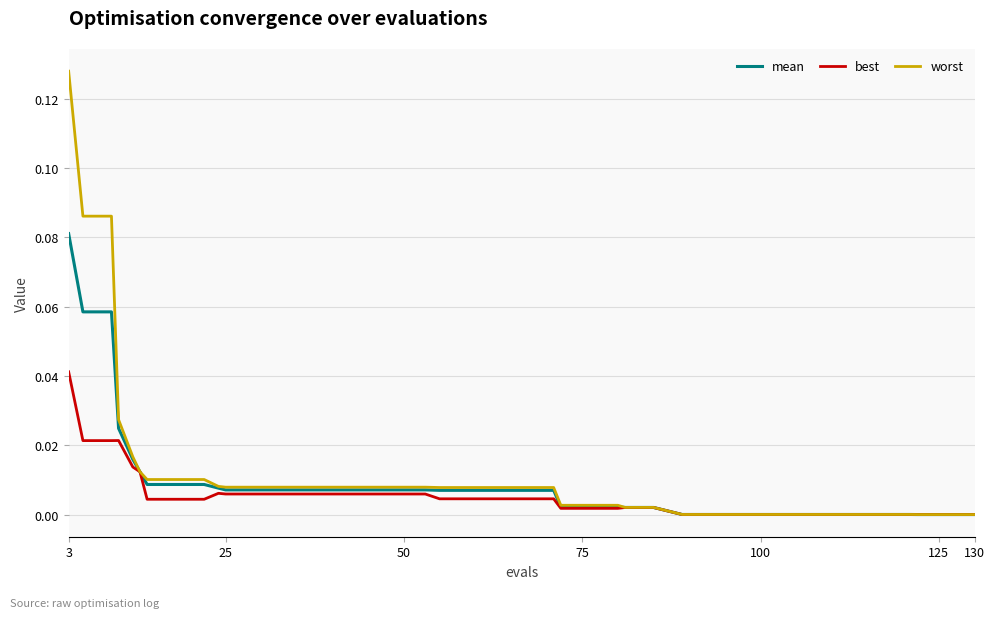

Rank the series by their maximum value, from lowest to highest.

best, mean, worst